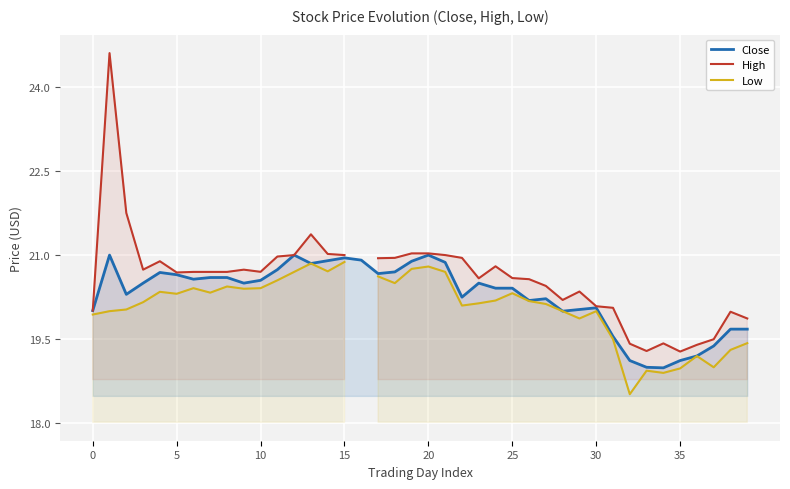

What is the average value of the Close series?

20.3